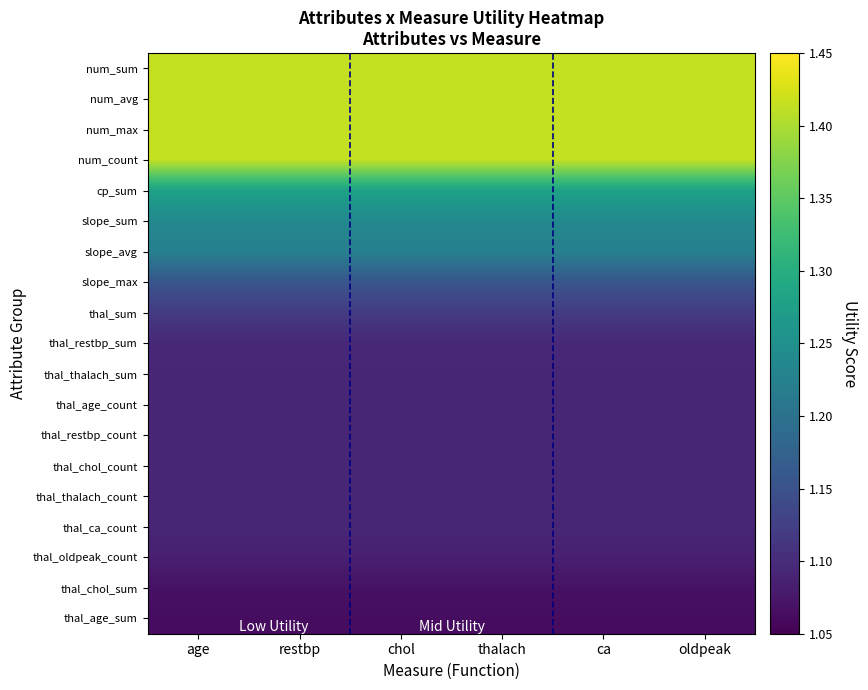

List the series in order of their peak value, highest first.

num_sum, num_avg, num_max, num_count, cp_sum, slope_sum, slope_avg, slope_max, thal_sum, thal_restbp_sum, thal_thalach_sum, thal_age_count, thal_restbp_count, thal_chol_count, thal_thalach_count, thal_ca_count, thal_oldpeak_count, thal_chol_sum, thal_age_sum